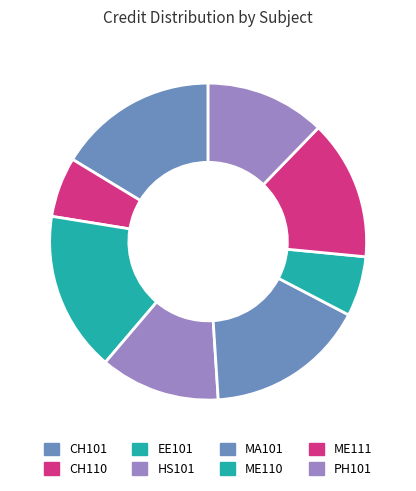

What percentage is the MA101 slice, to the nearest percent?

16%